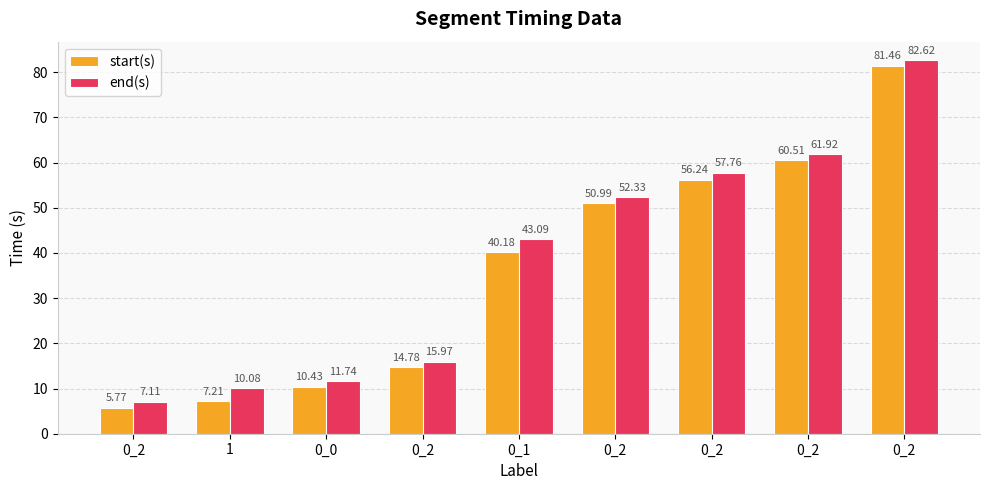

What is the difference between the end(s) values at 1 and 0_2?

47.7